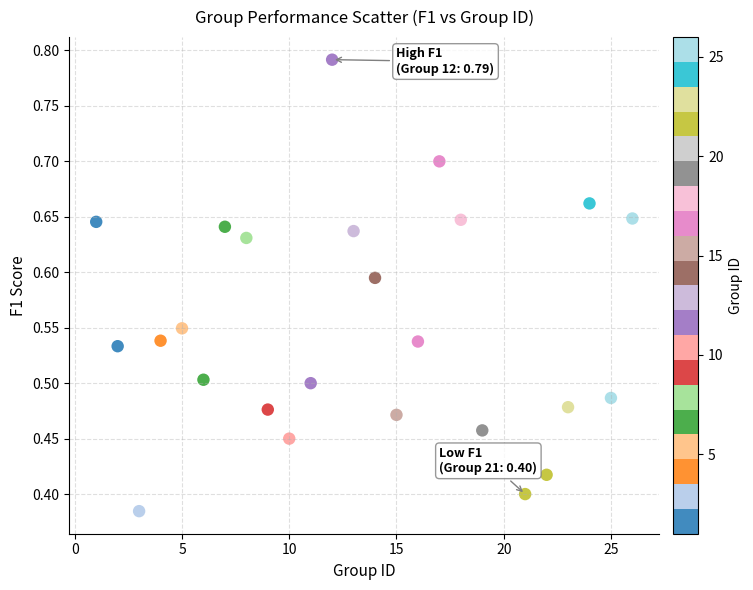

What is the range of X values (max minus min)?

25.0